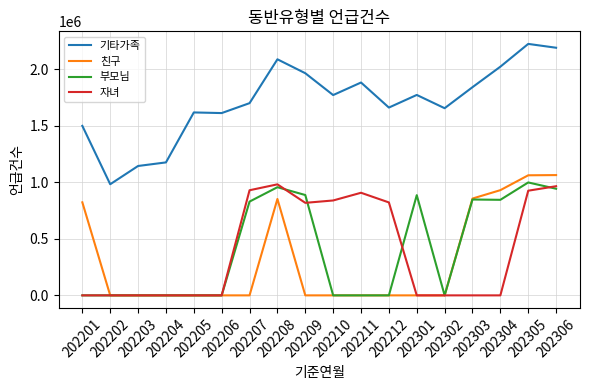

Which series has the widest spread of values?

기타가족